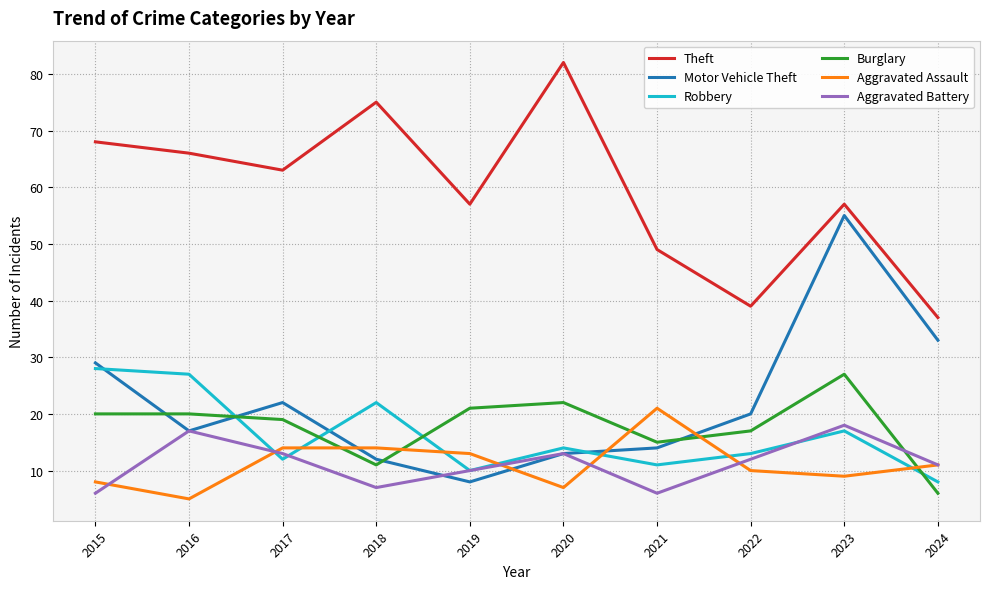

What value does the Robbery series have at 2020?

14